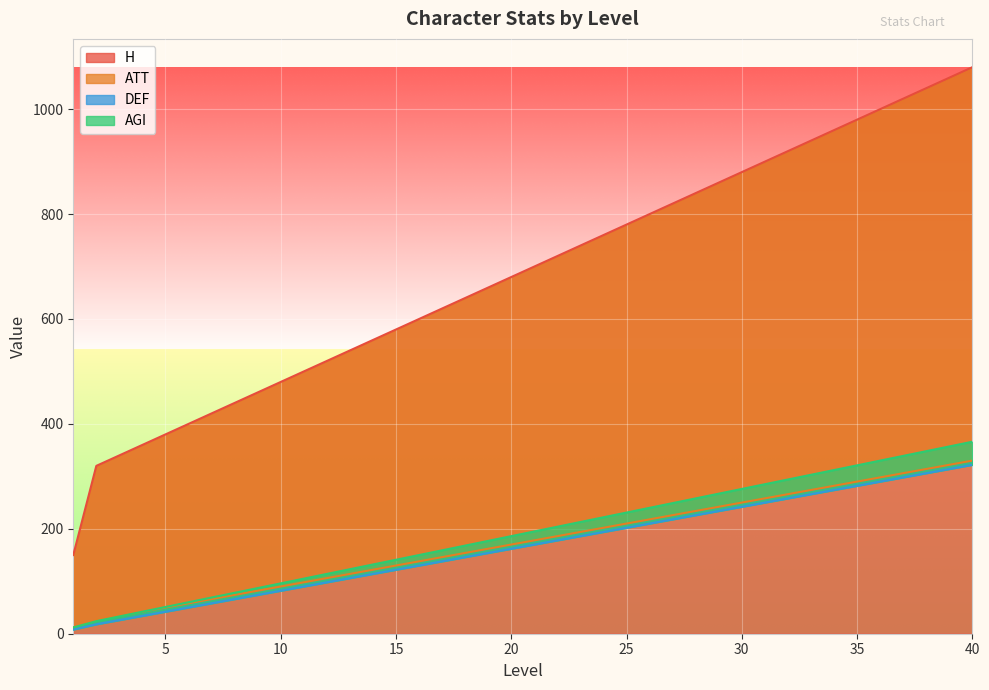

What is the difference between the AGI values at 18 and 12?

54